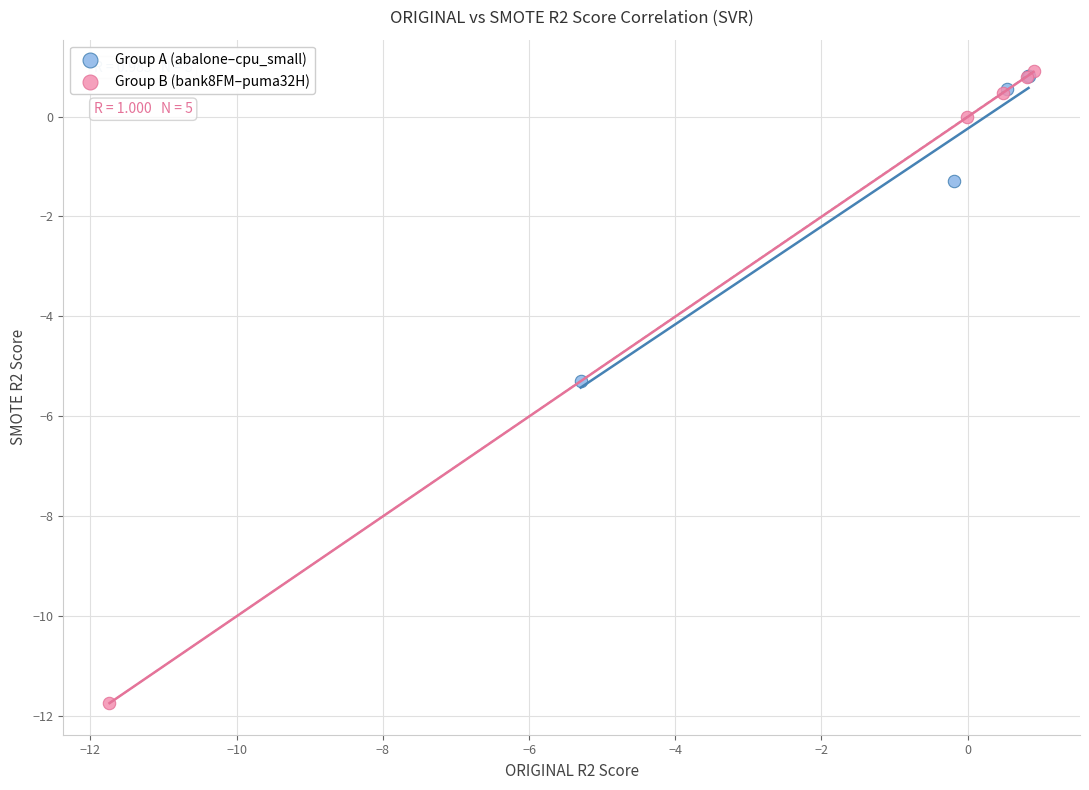

Which series has the largest Y range (max minus min)?

Group B (bank8FM–puma32H)